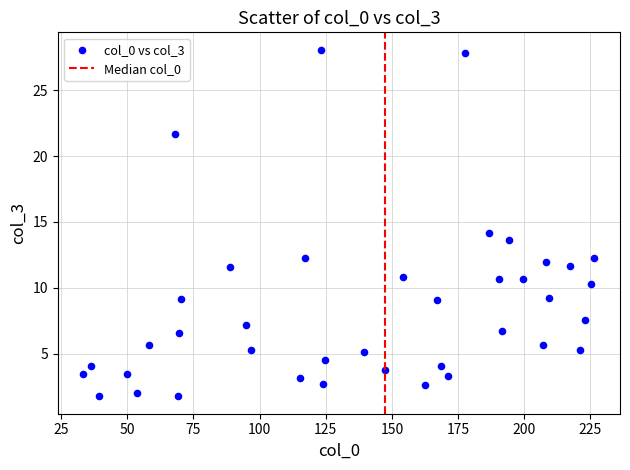

What is the range of X values (max minus min)?

193.1